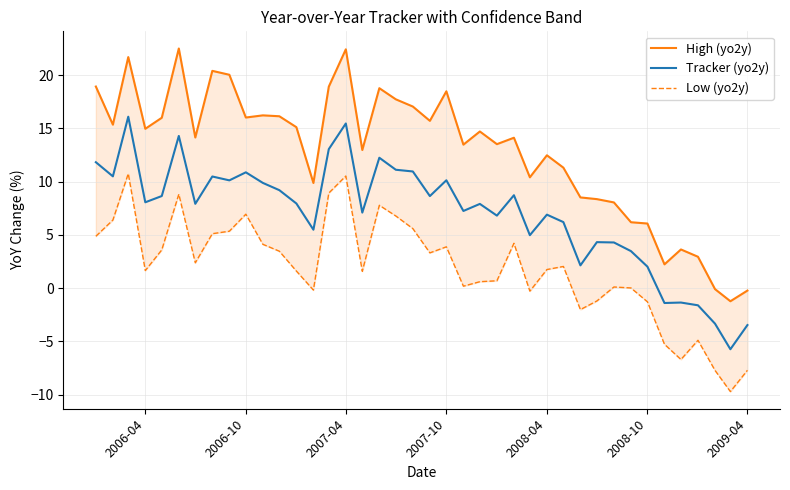

What is the maximum value for Tracker (yo2y)?

16.1